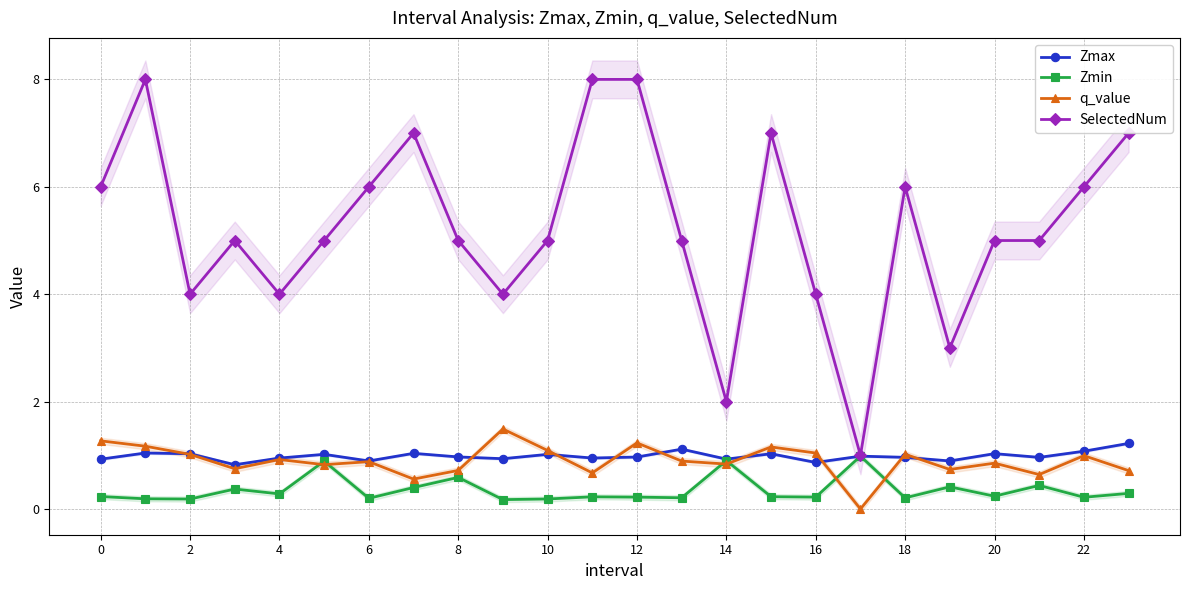

How many interior local valleys does the Zmin series have?

9